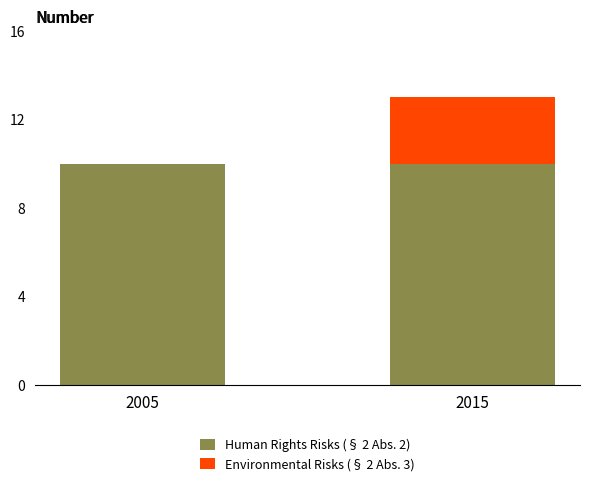

The Human Rights Risks (§ 2 Abs. 2) series shows 7 at 2015. True or false?

False